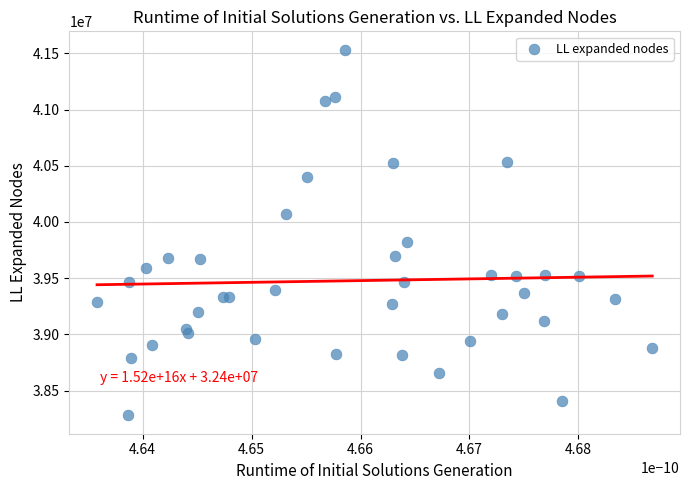

What Y value in the scatter plot is closest to 39906206?

39826328